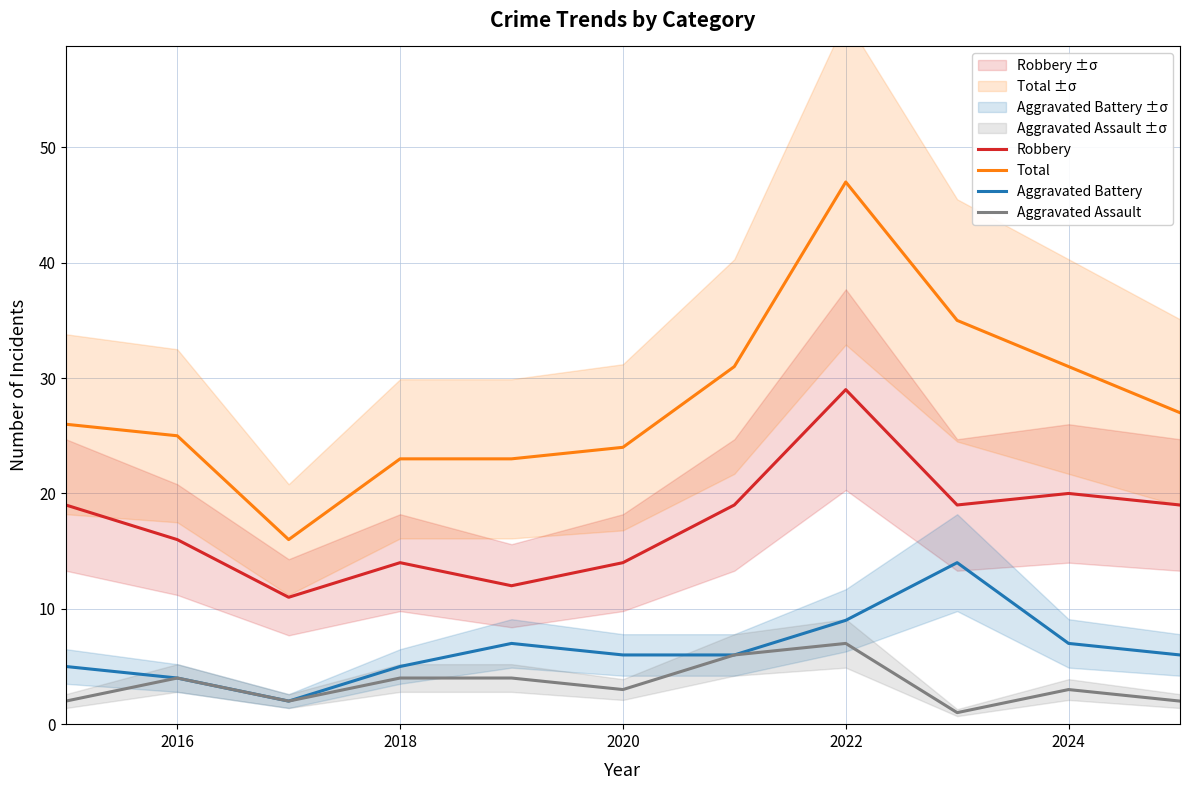

True or false: Aggravated Battery has a value of 7 at 2016.

False